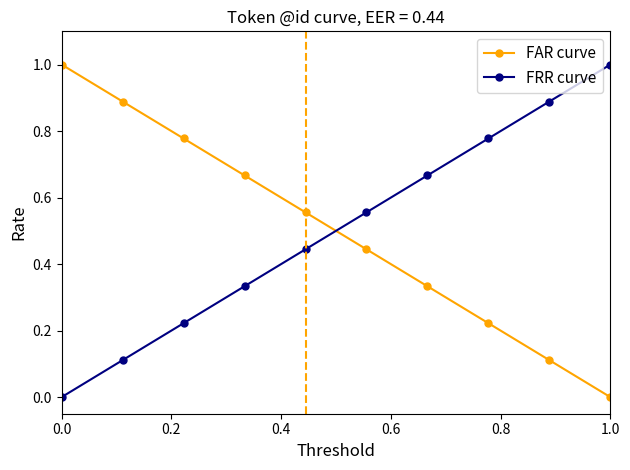

True or false: FAR curve has more than 0 interior local peaks.

False